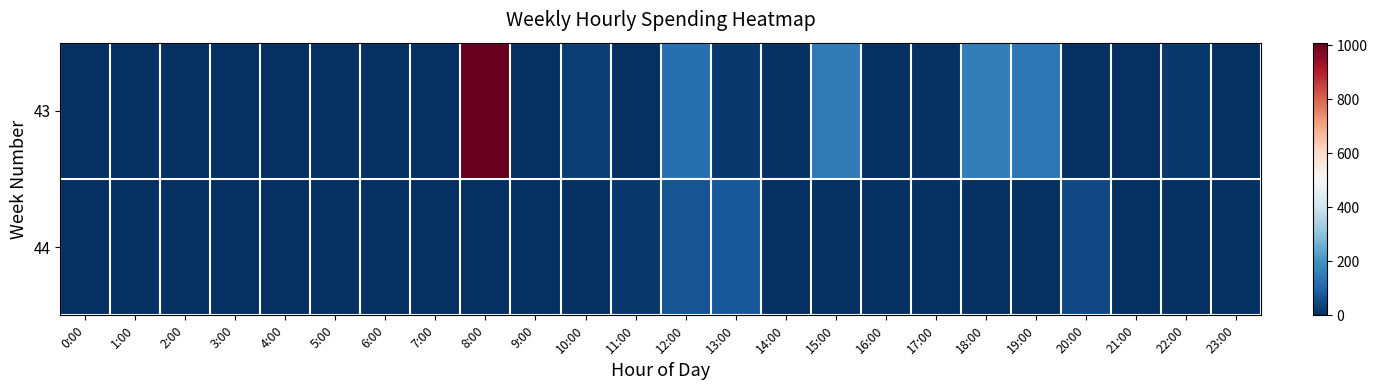

At which category does the chart reach its peak across all series?

8:00